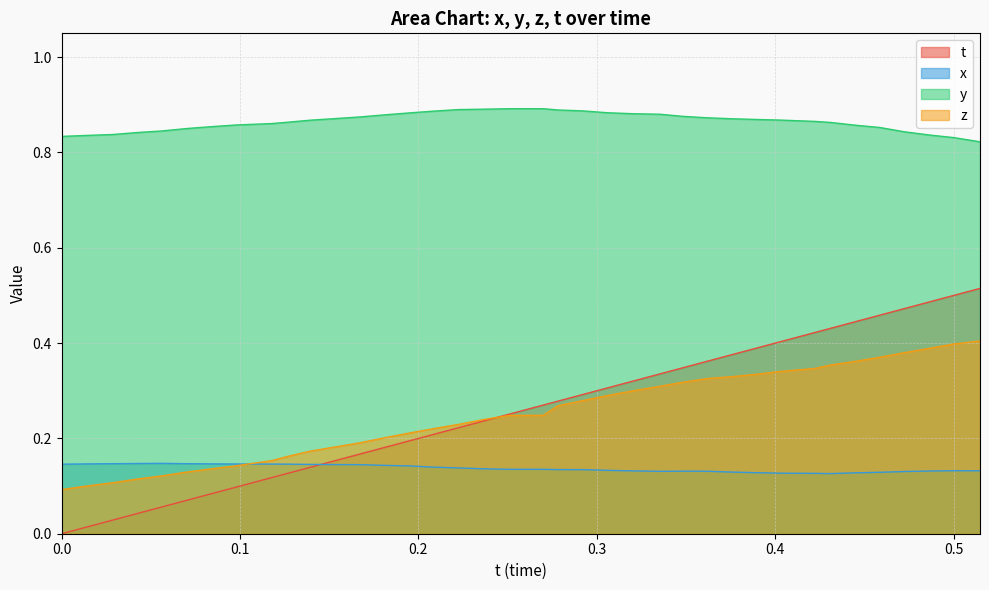

True or false: y has more than 1 points higher than both neighbors.

False